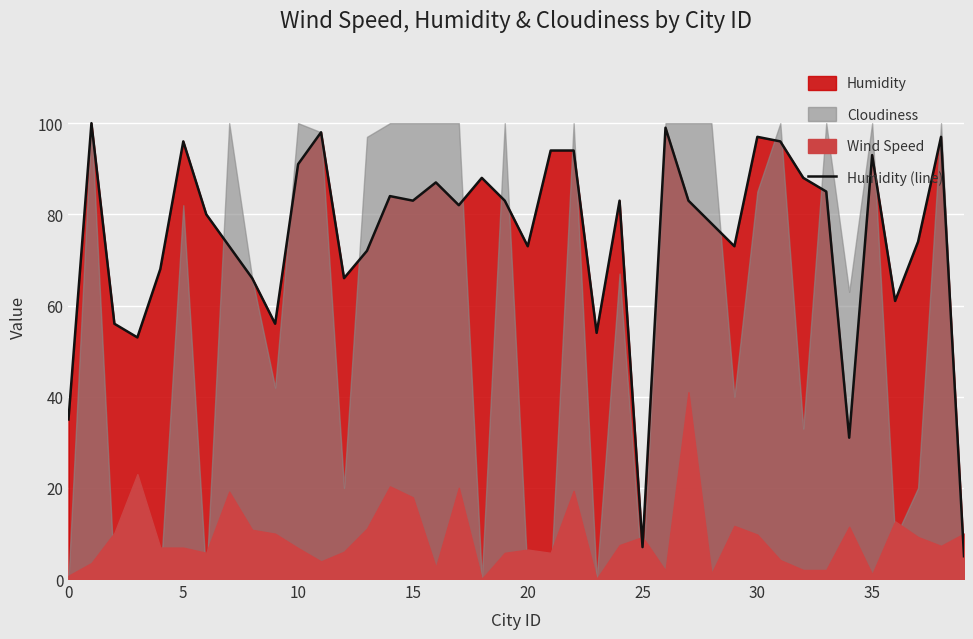

What is the maximum value for Humidity (line)?

100